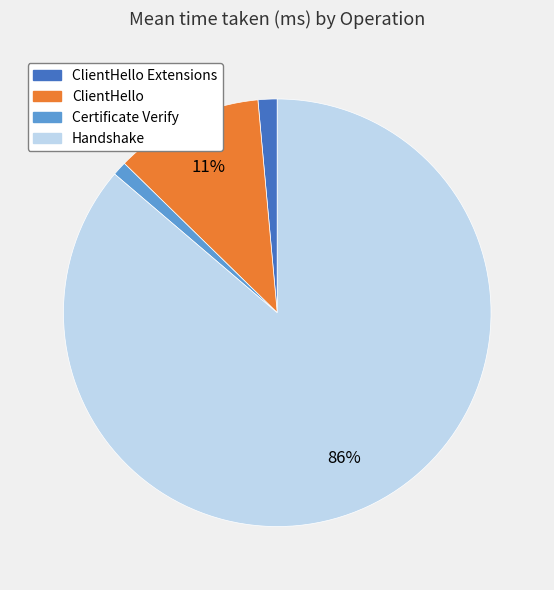

To the nearest percent, what is the average slice percentage?

25%